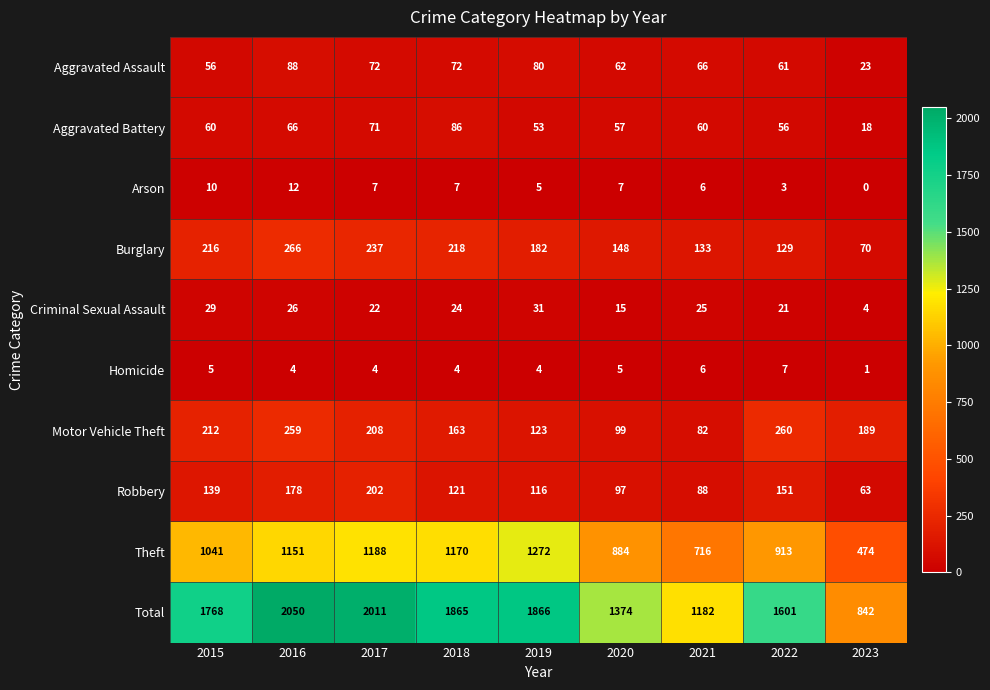

Which category has the highest value in the Criminal Sexual Assault series?

2019